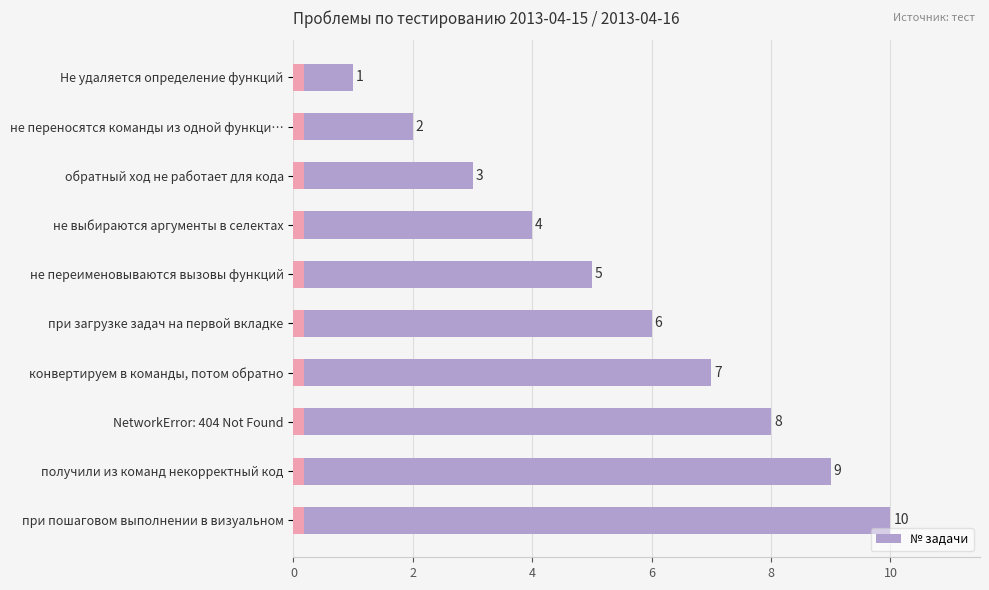

What is the average value?

6